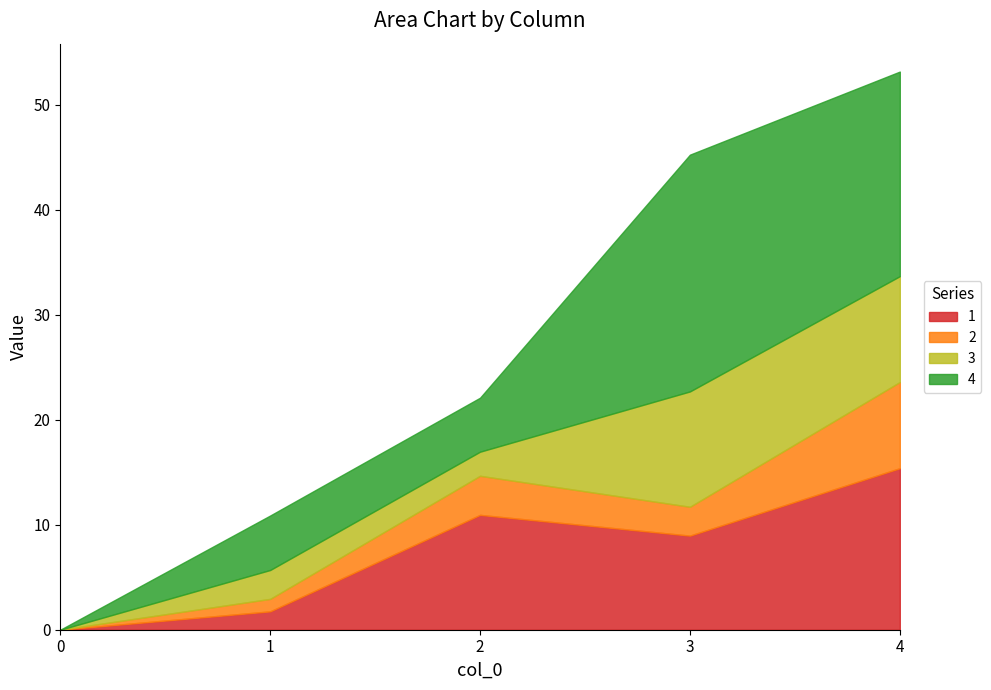

Which series changed the most between 3 and 4?

1